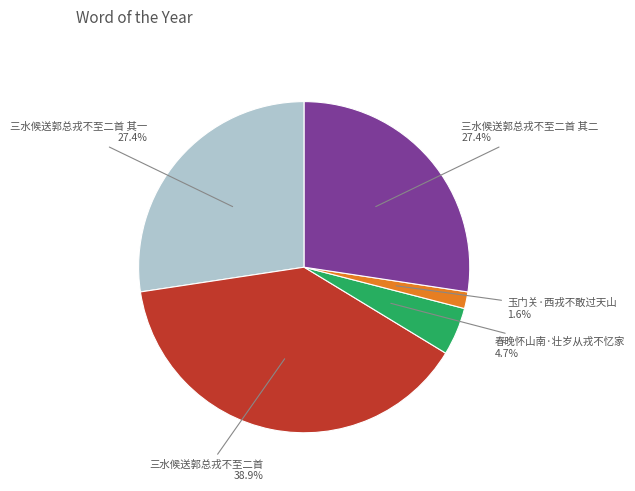

Does any single category account for the majority?

No